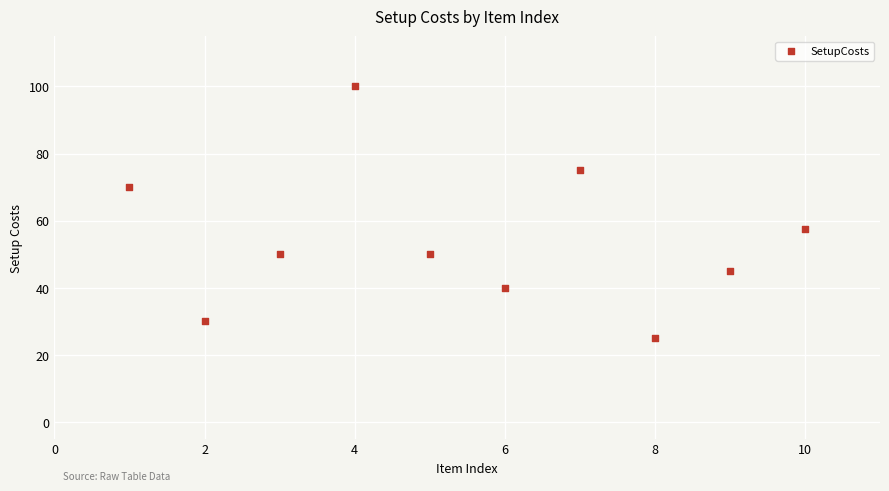

What Y value in the scatter plot is closest to 62?

57.5